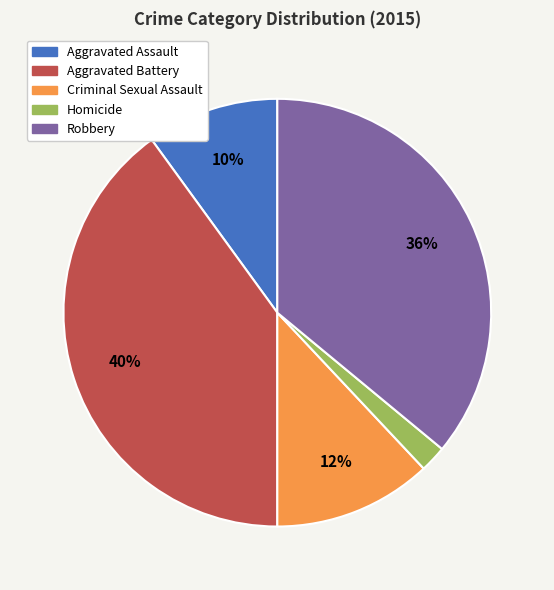

Which slice is the largest?

Aggravated Battery